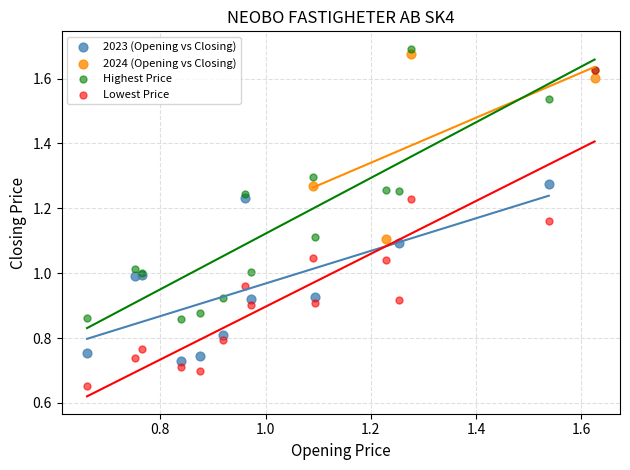

Which series reaches the minimum Y coordinate?

Lowest Price